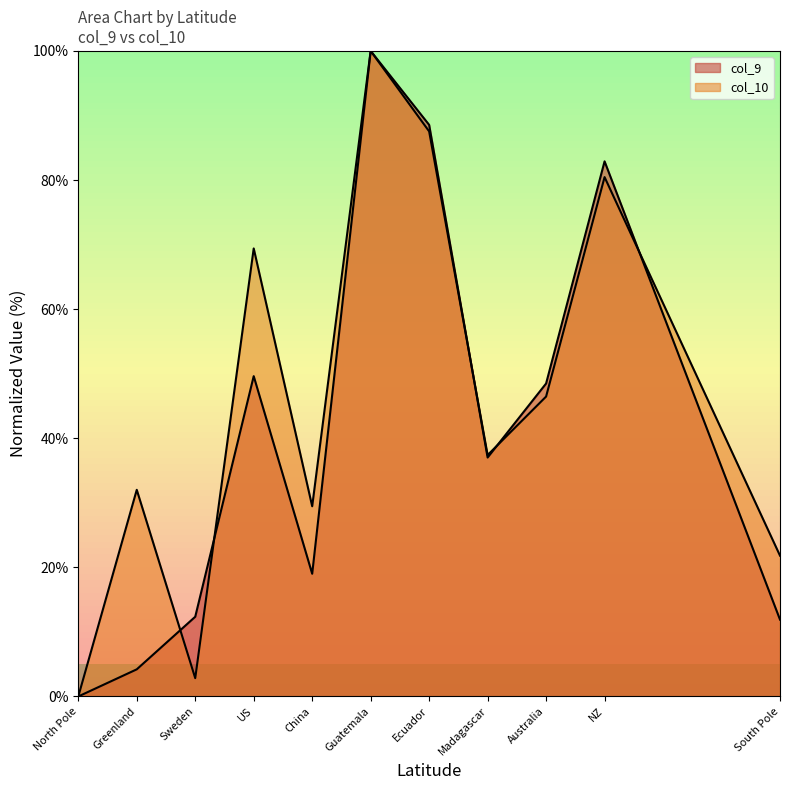

At which category is the sum across all series the highest?

Guatemala